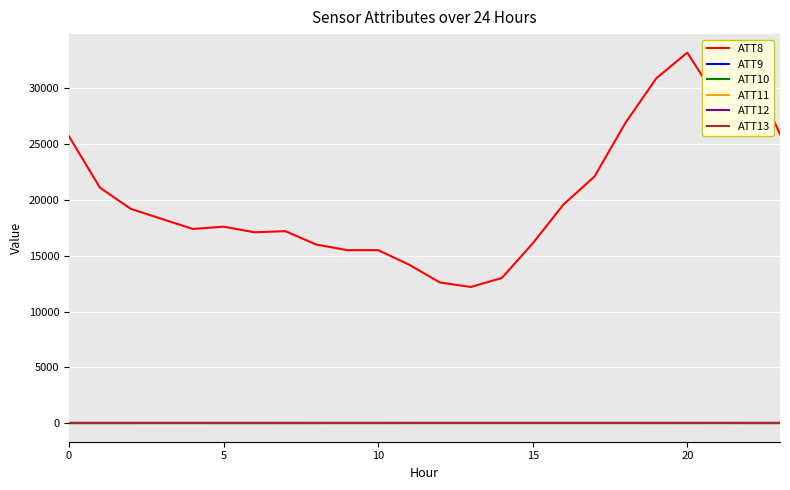

How many lines are shown in the chart?

6